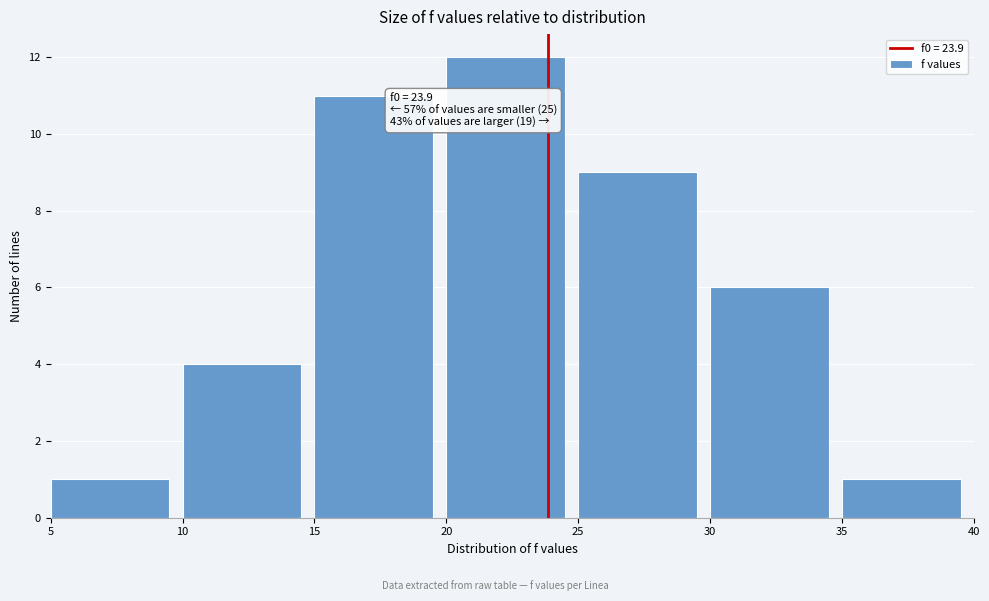

Over which range of the x-axis is the bar tallest?

20 to 25